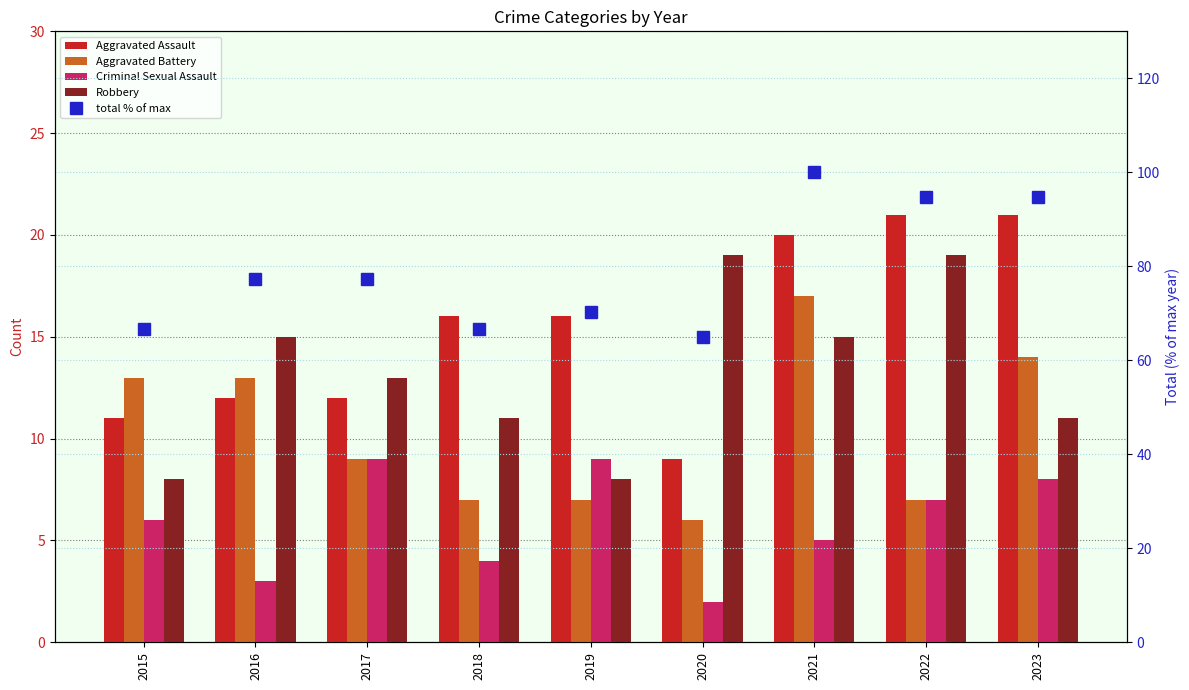

Reading right to left, list all the values displayed in this chart.

Aggravated Assault: 2023=21.0	2022=21.0	2021=20.0	2020=9.0	2019=16.0	2018=16.0	2017=12.0	2016=12.0	2015=11.0
Aggravated Battery: 2023=14.0	2022=7.0	2021=17.0	2020=6.0	2019=7.0	2018=7.0	2017=9.0	2016=13.0	2015=13.0
Criminal Sexual Assault: 2023=8.0	2022=7.0	2021=5.0	2020=2.0	2019=9.0	2018=4.0	2017=9.0	2016=3.0	2015=6.0
Robbery: 2023=11.0	2022=19.0	2021=15.0	2020=19.0	2019=8.0	2018=11.0	2017=13.0	2016=15.0	2015=8.0
total % of max: 2023=94.7	2022=94.7	2021=100.0	2020=64.9	2019=70.2	2018=66.7	2017=77.2	2016=77.2	2015=66.7